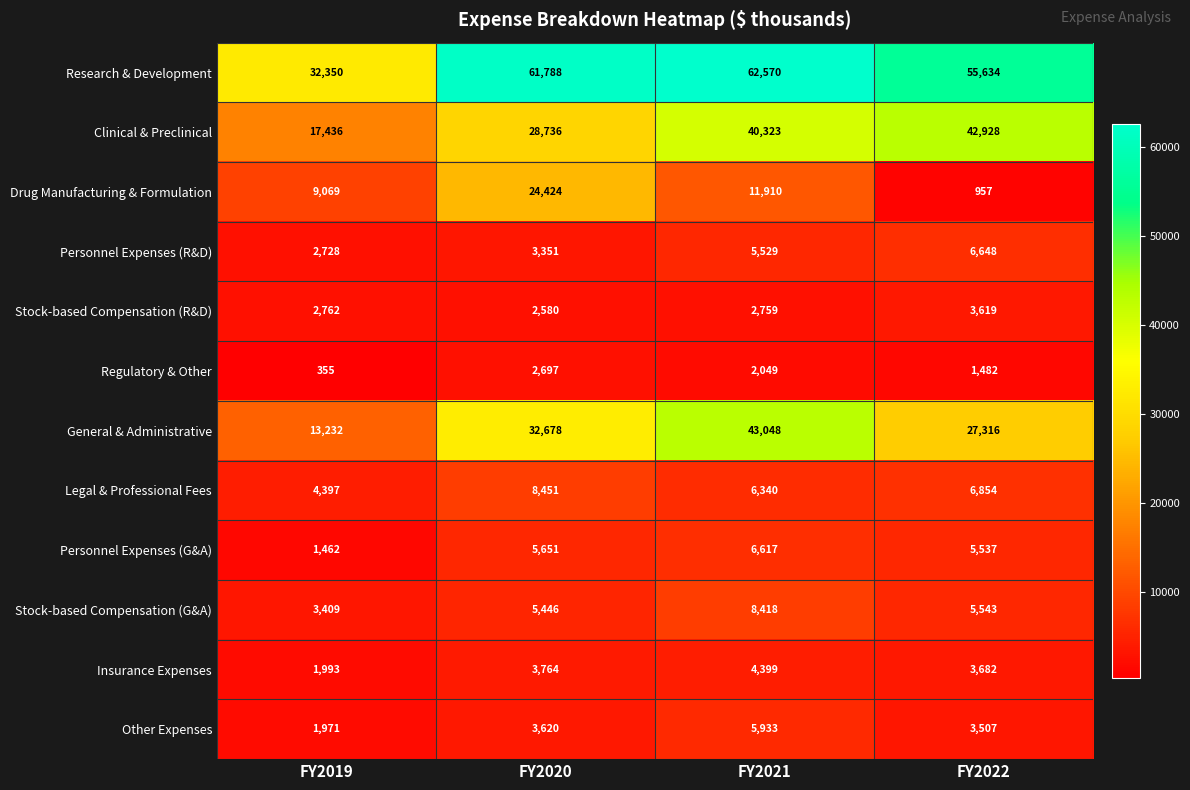

Rank the series at FY2020 from highest to lowest value.

Research & Development, General & Administrative, Clinical & Preclinical, Drug Manufacturing & Formulation, Legal & Professional Fees, Personnel Expenses (G&A), Stock-based Compensation (G&A), Insurance Expenses, Other Expenses, Personnel Expenses (R&D), Regulatory & Other, Stock-based Compensation (R&D)